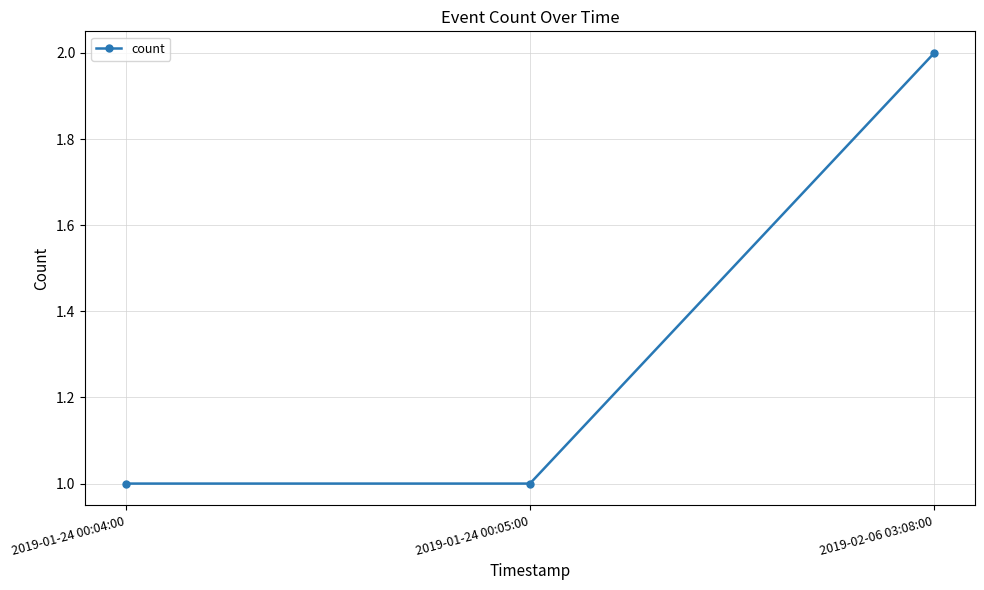

What position from the left is 2019-01-24 00:05:00?

2